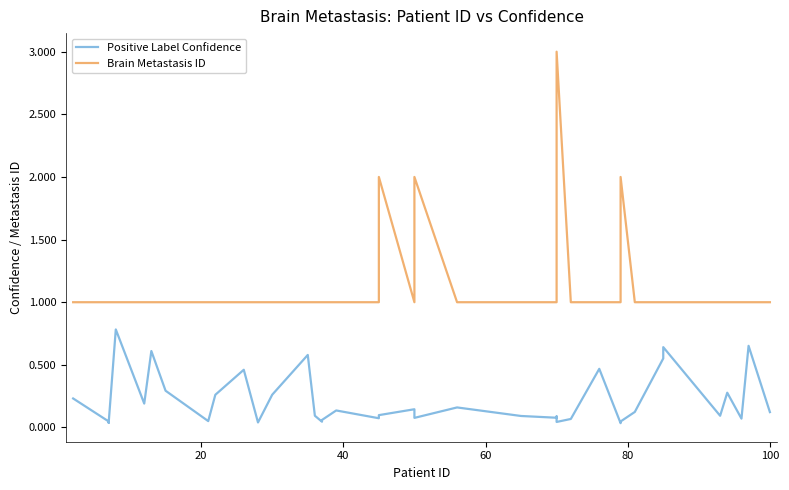

Is it true that Positive Label Confidence equals 0.1 at 9?

False